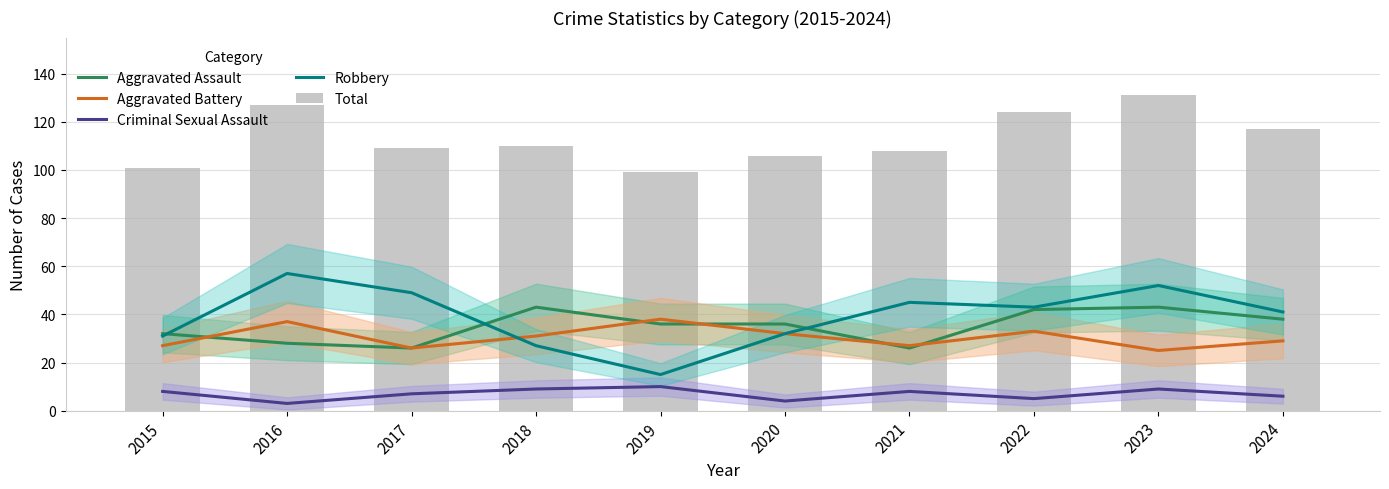

Reading left to right, list all the values displayed in this chart.

Aggravated Assault: 32	28	26	43	36	36	26	42	43	38
Aggravated Battery: 27	37	26	31	38	32	27	33	25	29
Criminal Sexual Assault: 8	3	7	9	10	4	8	5	9	6
Robbery: 31	57	49	27	15	32	45	43	52	41
Total: 101	127	109	110	99	106	108	124	131	117